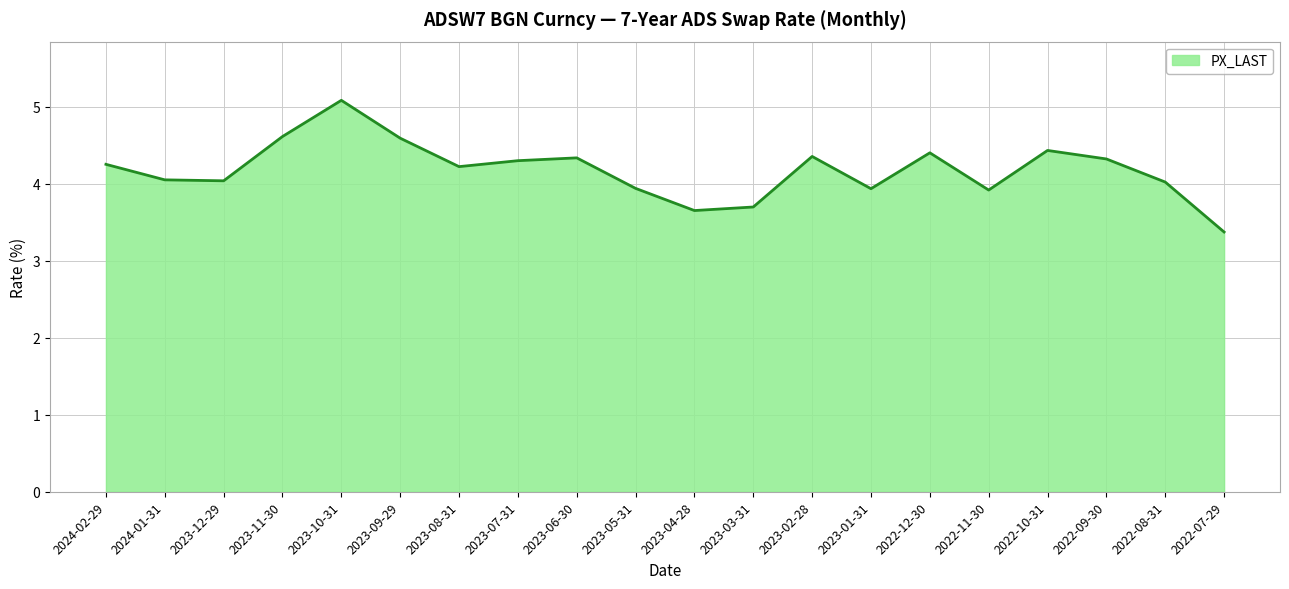

What position from the right is 2024-01-31?

19